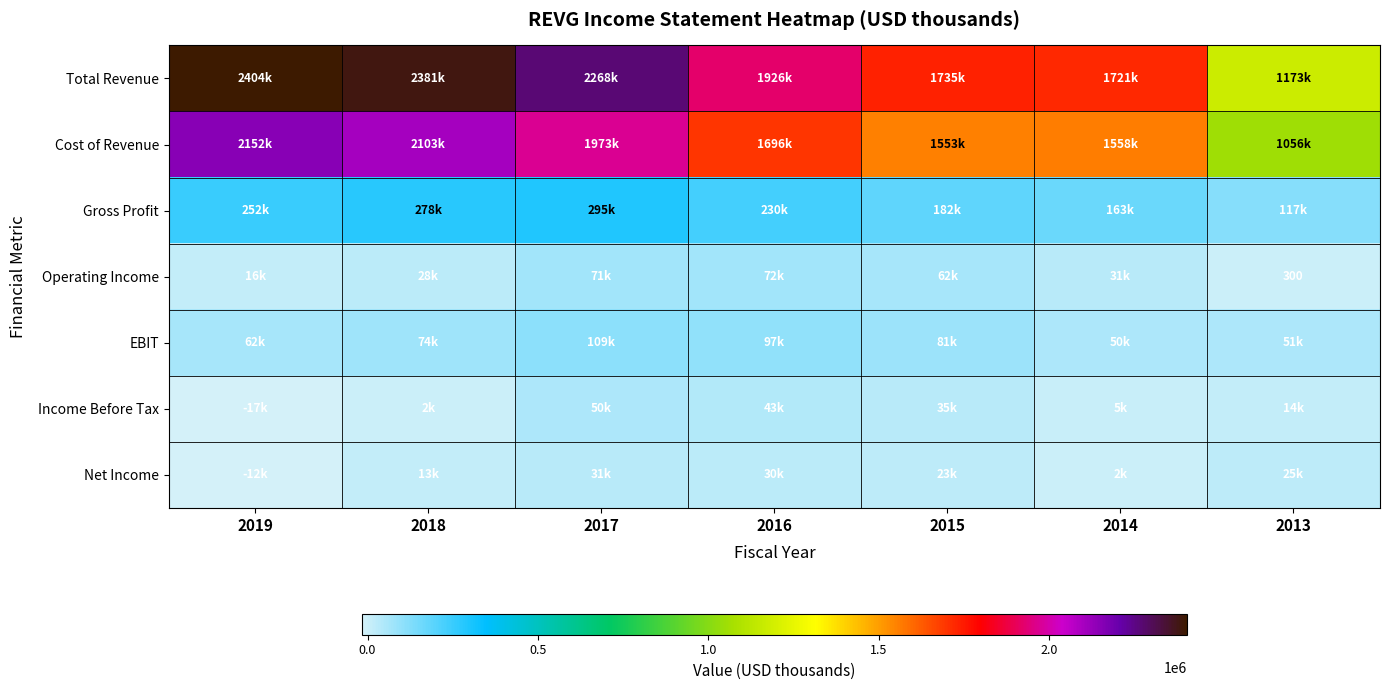

What is the average value of the EBIT series?

74743